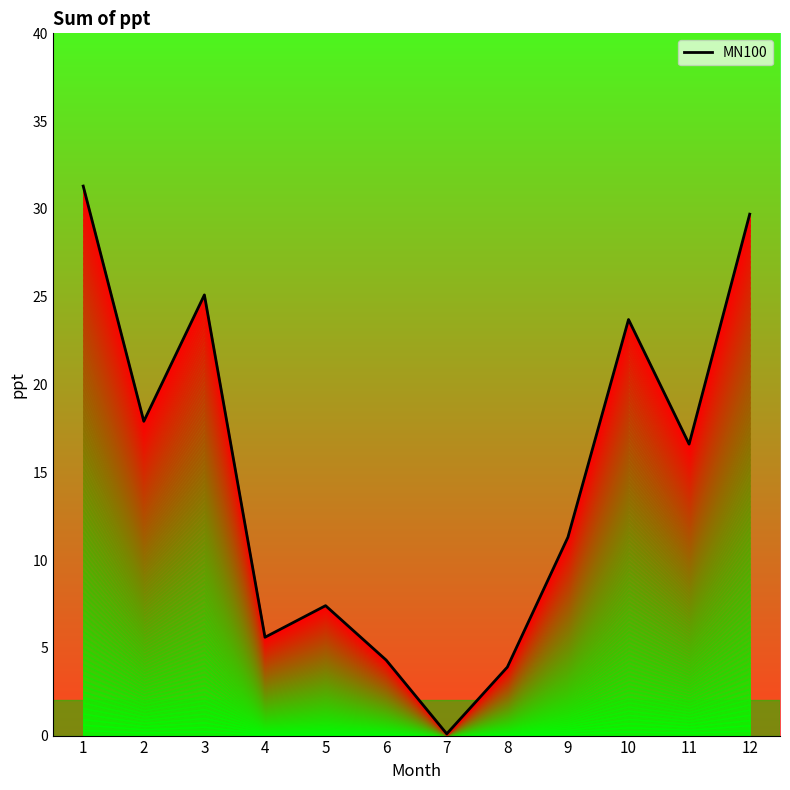

List the labels in order of value, largest first.

1, 12, 3, 10, 2, 11, 9, 5, 4, 6, 8, 7